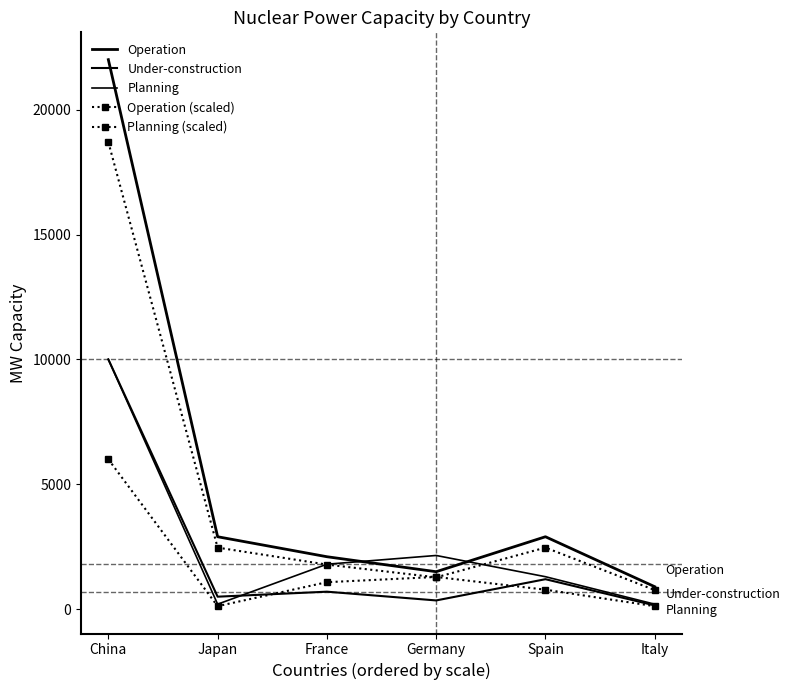

Reading right to left, what are all the values shown in this chart?

Operation: Italy=900	Spain=2900	Germany=1500	France=2100	Japan=2900	China=22000
Under-construction: Italy=150	Spain=1200	Germany=350	France=700	Japan=500	China=10000
Planning: Italy=200	Spain=1300	Germany=2150	France=1800	Japan=200	China=10000
Operation (scaled): Italy=765	Spain=2465	Germany=1275	France=1785	Japan=2465	China=18700
Planning (scaled): Italy=120	Spain=780	Germany=1290	France=1080	Japan=120	China=6000